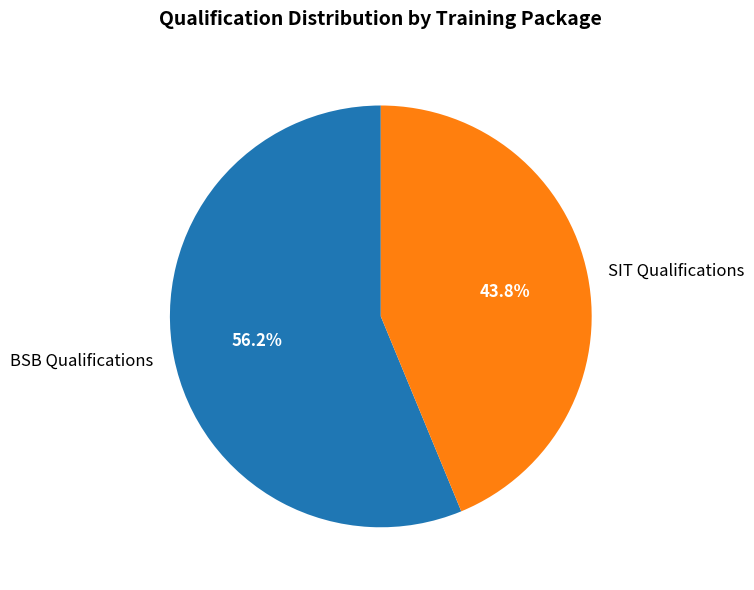

Which has a higher value, BSB Qualifications or SIT Qualifications?

BSB Qualifications